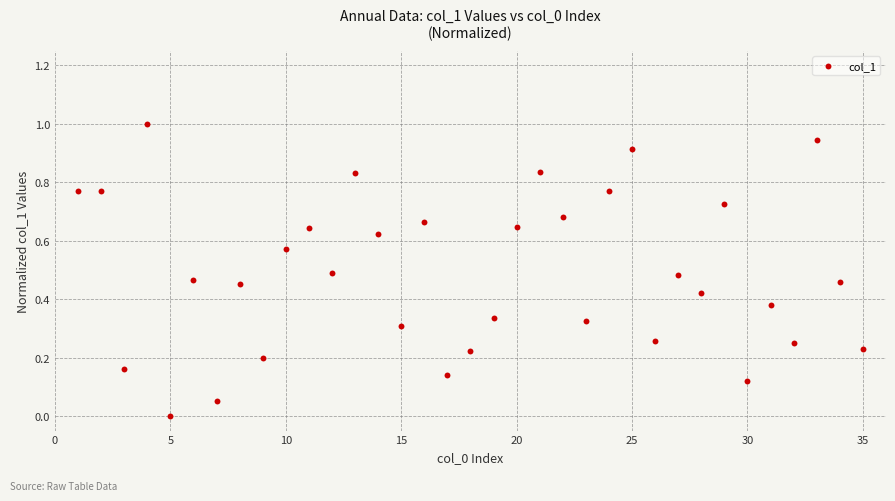

What is the range of X values (max minus min)?

34.0